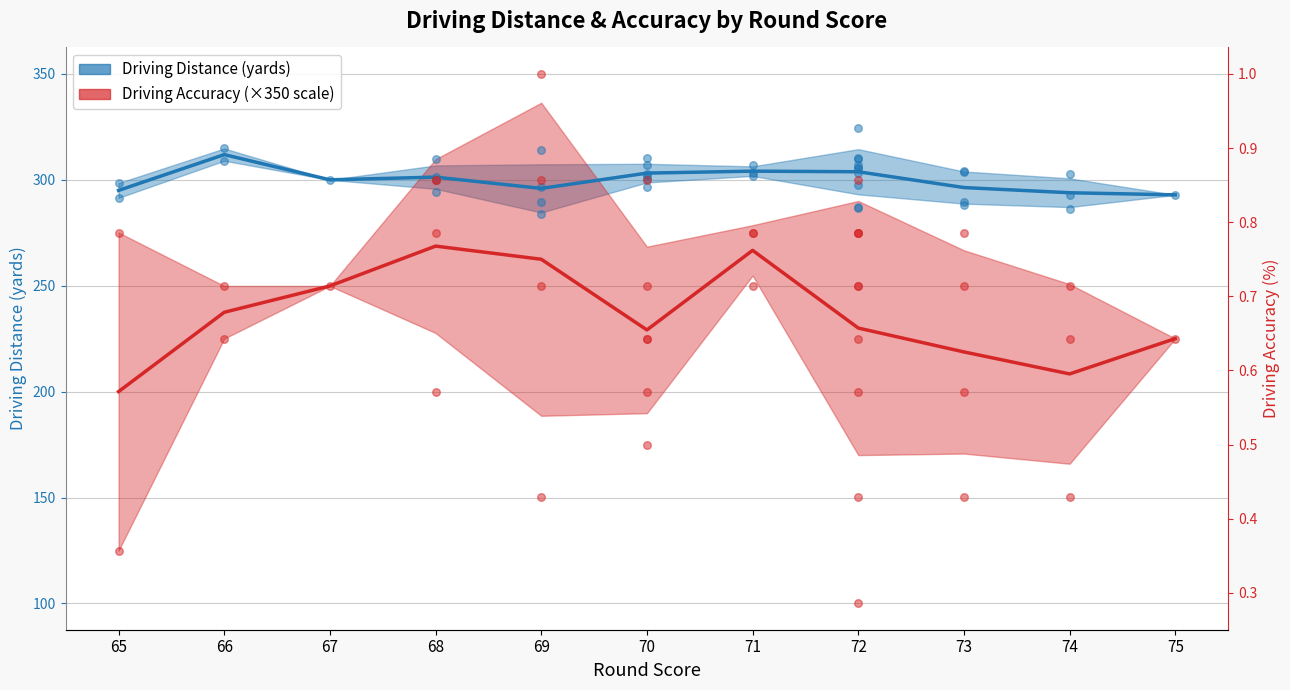

What are all the series names shown in the legend?

Driving Distance (yards), Driving Accuracy (%, ×350)